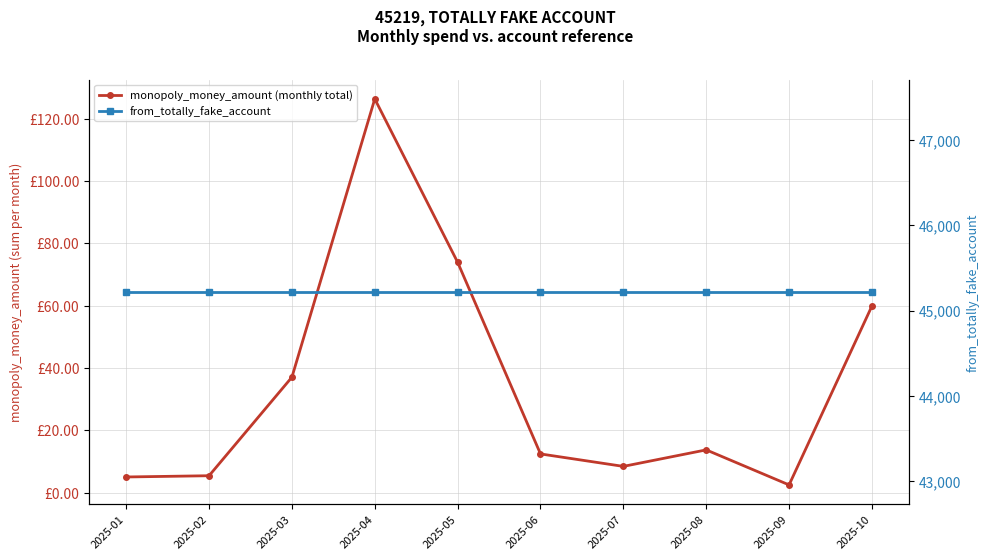

True or false: monopoly_money_amount (monthly total) and from_totally_fake_account intersect in this chart.

False